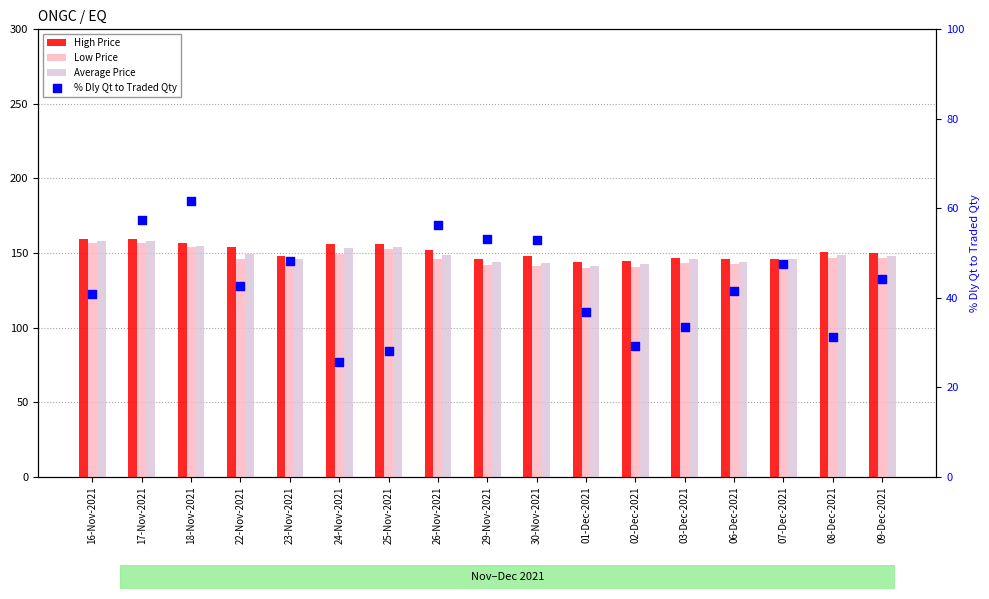

Which series has the largest Y range (max minus min)?

% Dly Qt to Traded Qty